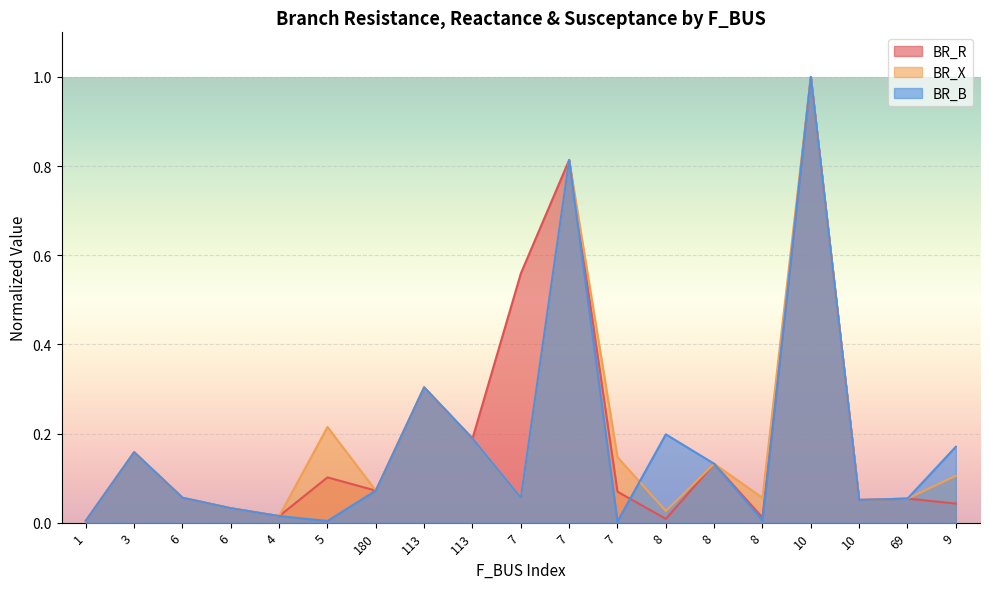

At which label is BR_R closest to 0?

1